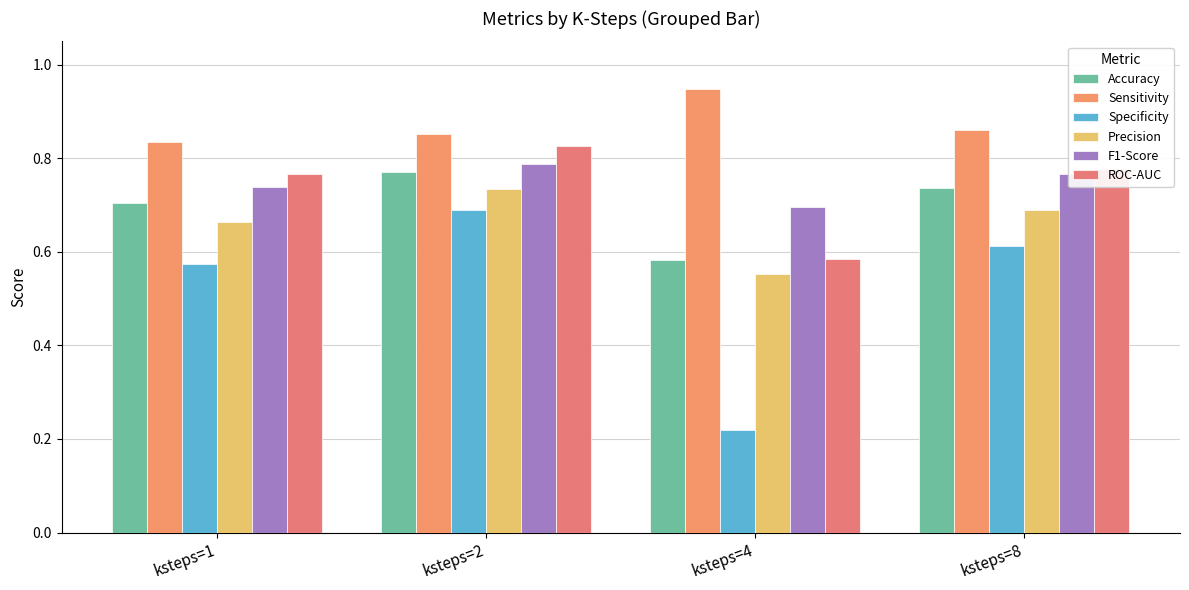

What is the difference between the maximum and second lowest values in the Sensitivity series?

0.1